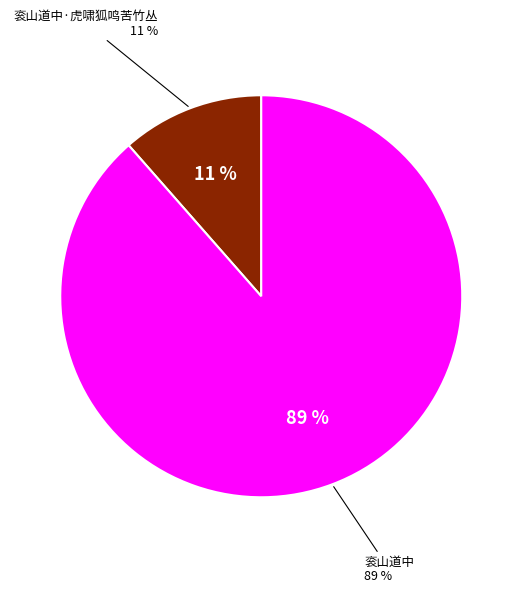

True or false: 衮山道中·虎啸狐鸣苦竹丛 accounts for 18% of the total.

False